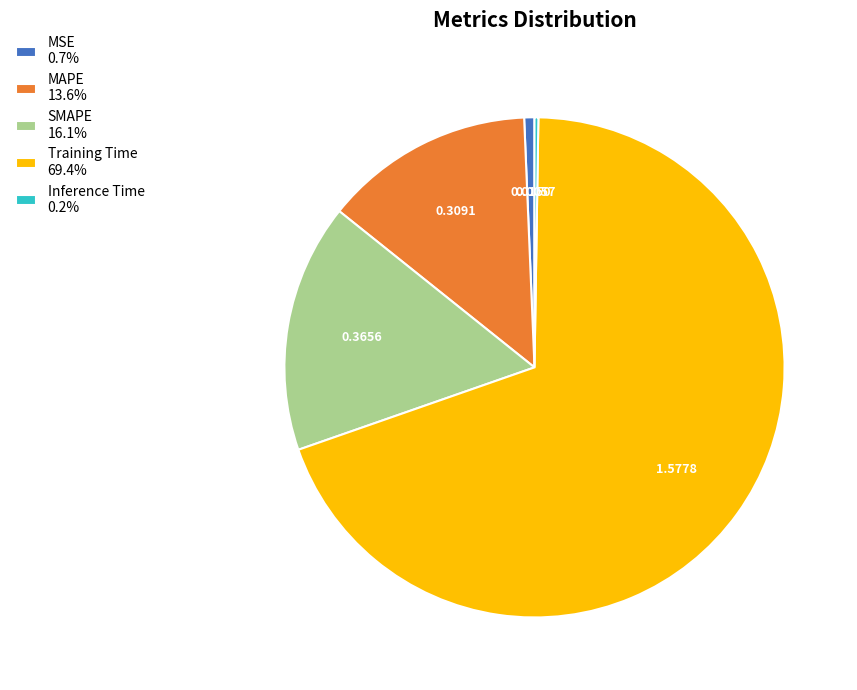

Do MSE 0.7% and SMAPE 16.1% together represent more than half of the pie?

No